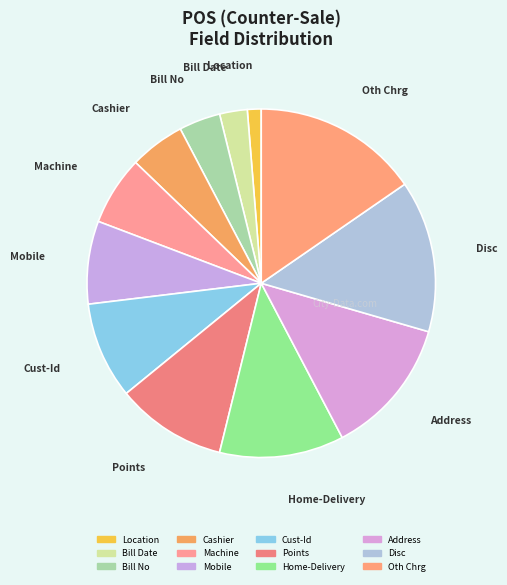

Count the number of slices in the pie.

12